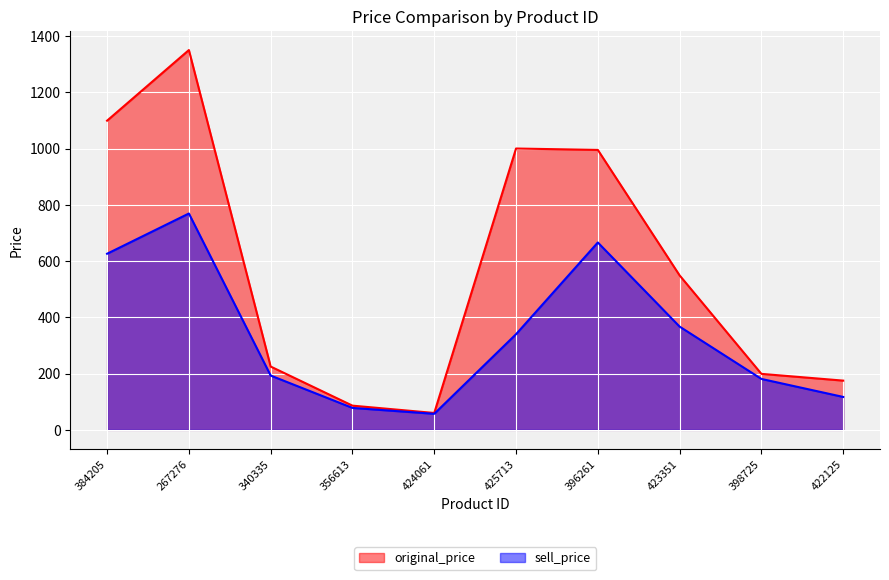

Rank the categories by original_price value from lowest to highest.

424061, 356613, 422125, 398725, 340335, 423351, 396261, 425713, 384205, 267276